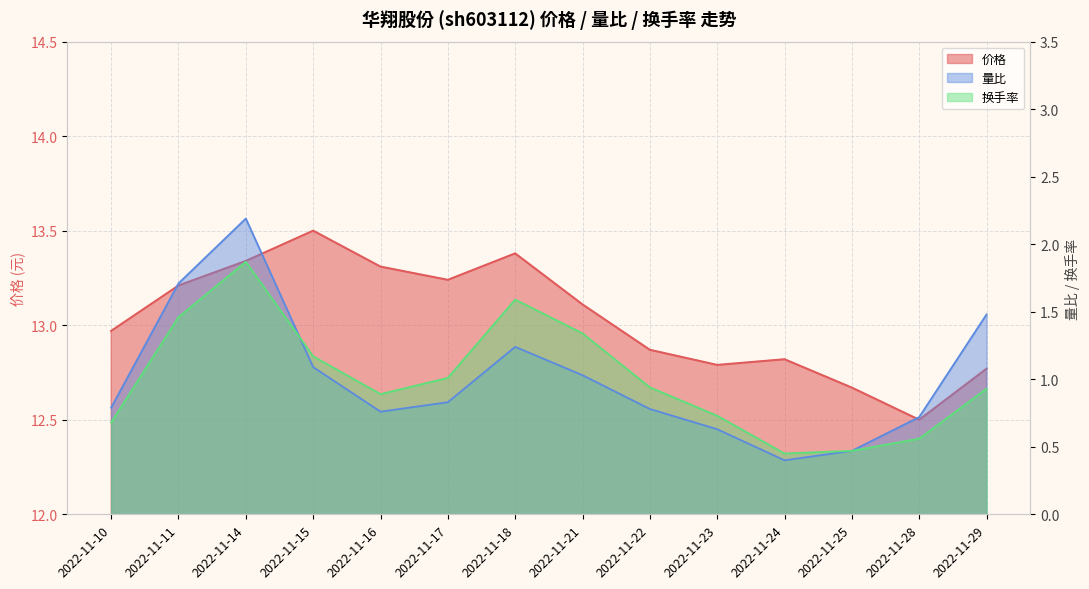

What value does the 价格 series have at 2022-11-18?

13.4